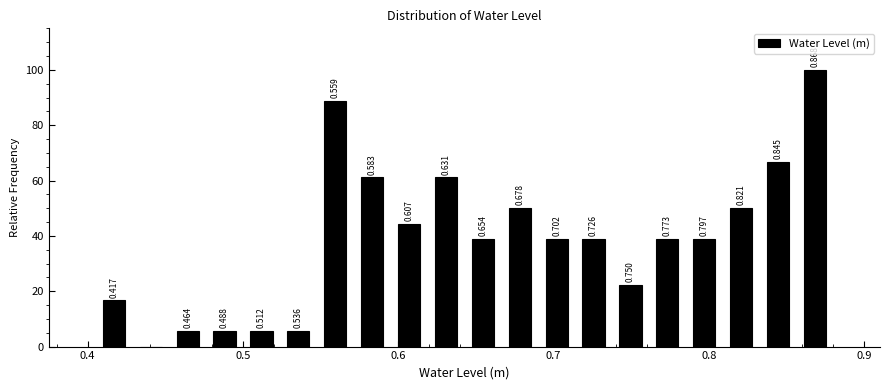

Around what value on the x-axis is the tallest bar? Give the approximate position of its centre, as read against the axis.

0.87